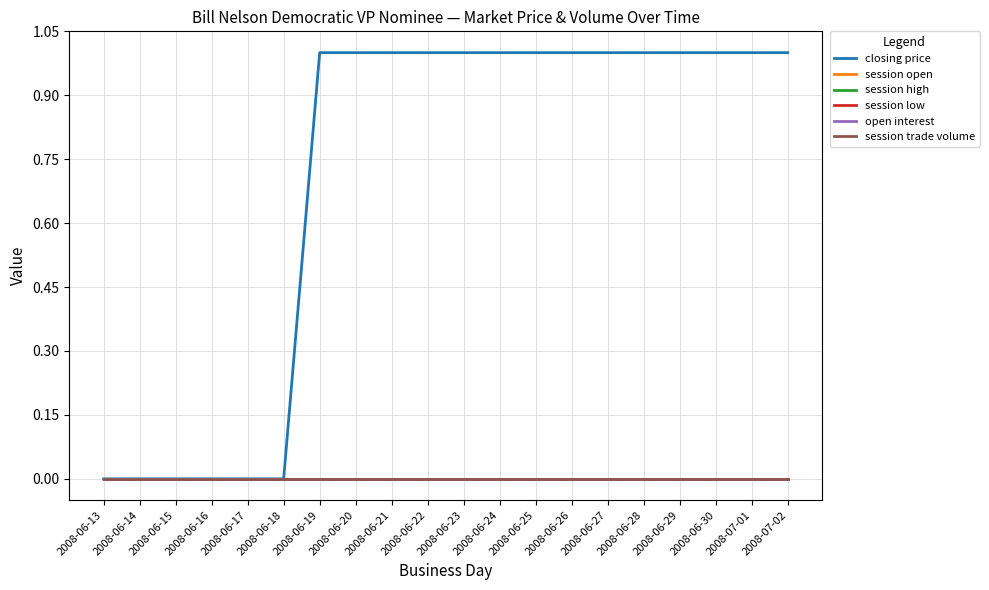

Is this an area chart (filled region under the line)?

No